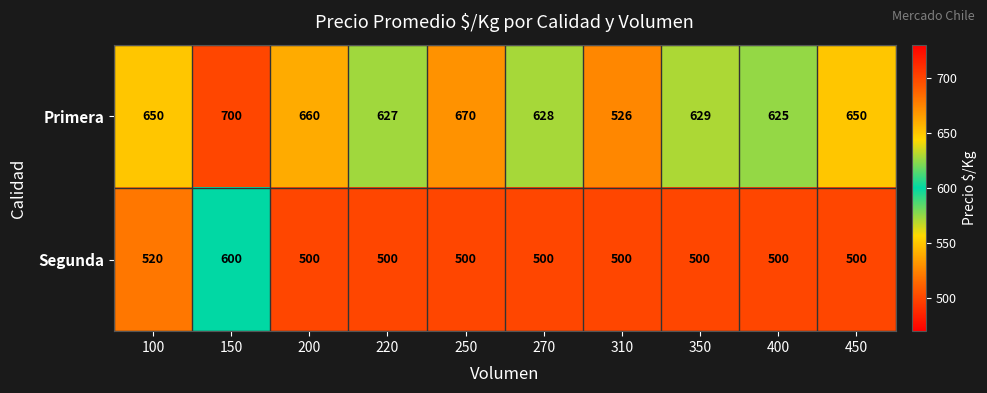

At 400, list the series in order from smallest to largest.

Segunda, Primera